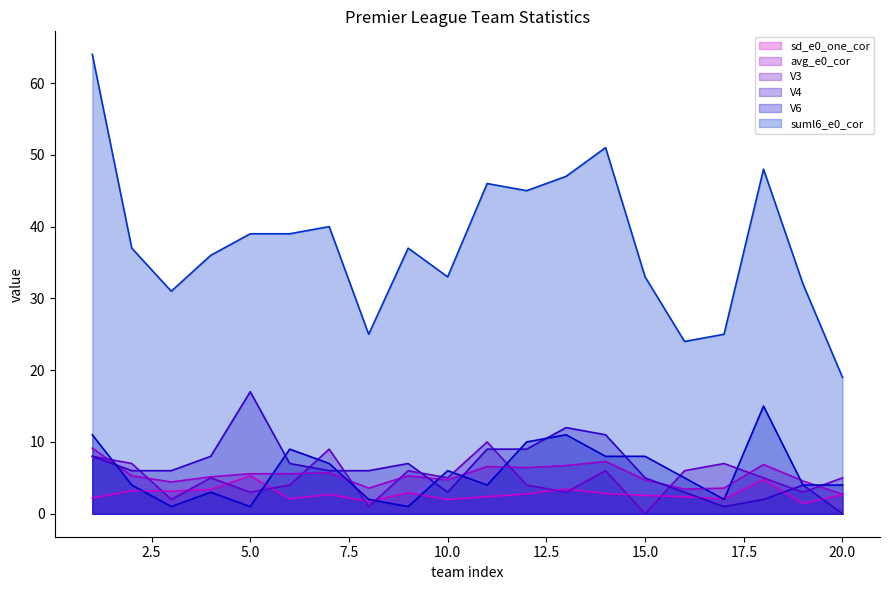

How many interior local peaks does the V6 series have?

5